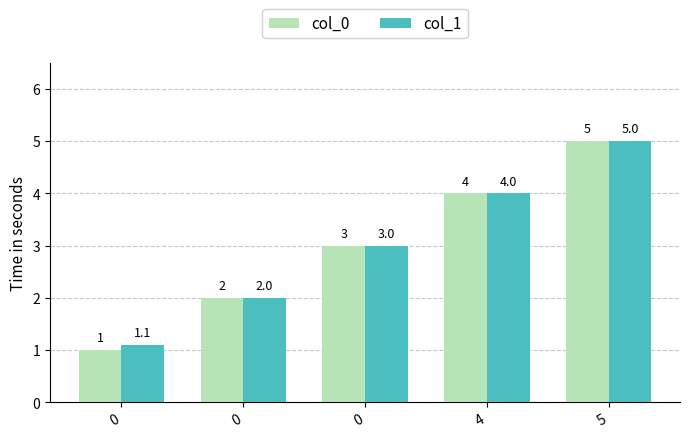

What is the lowest value of the col_0 series?

1.0